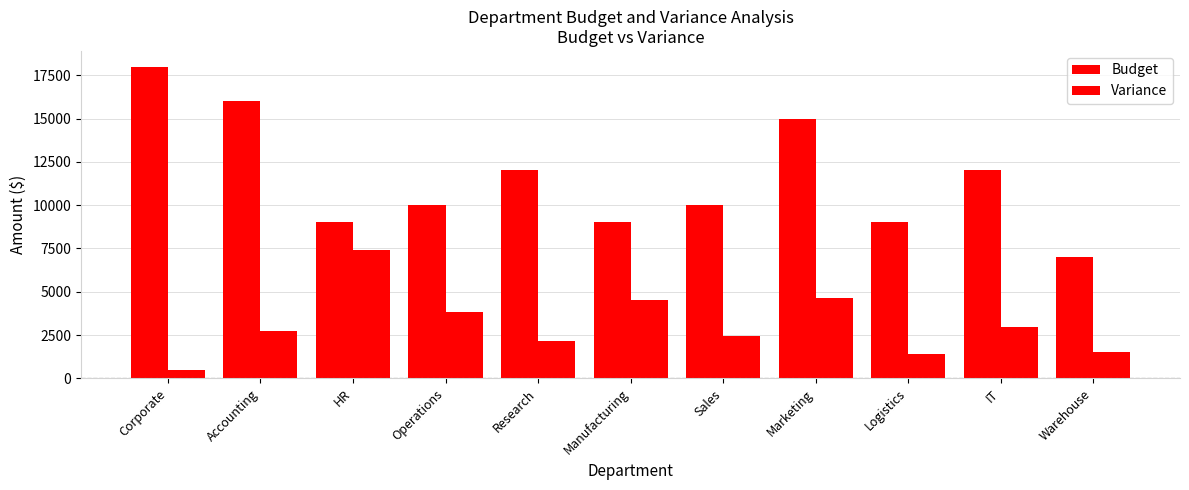

Are the bars grouped side by side (vs. stacked)?

Yes